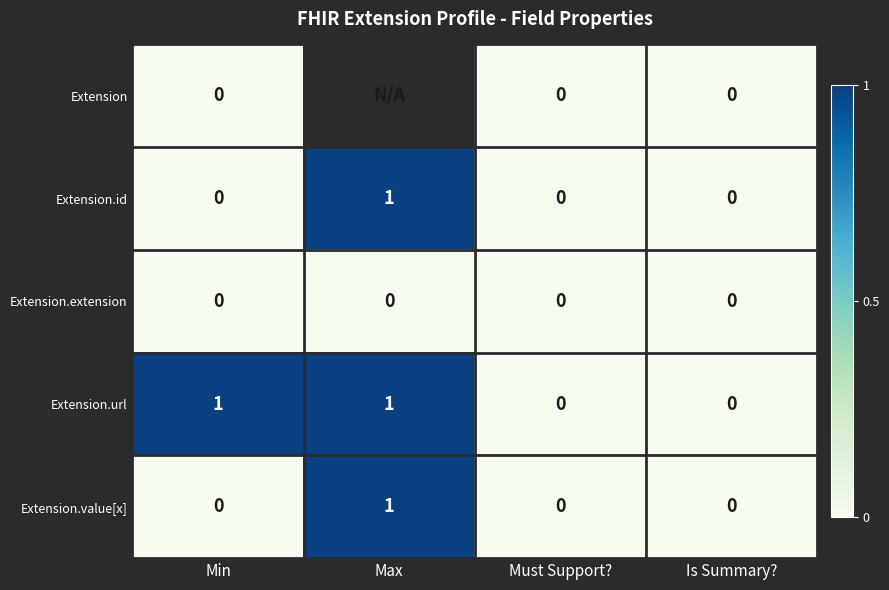

Is it true that Extension.id equals -0.3 at Is Summary??

False